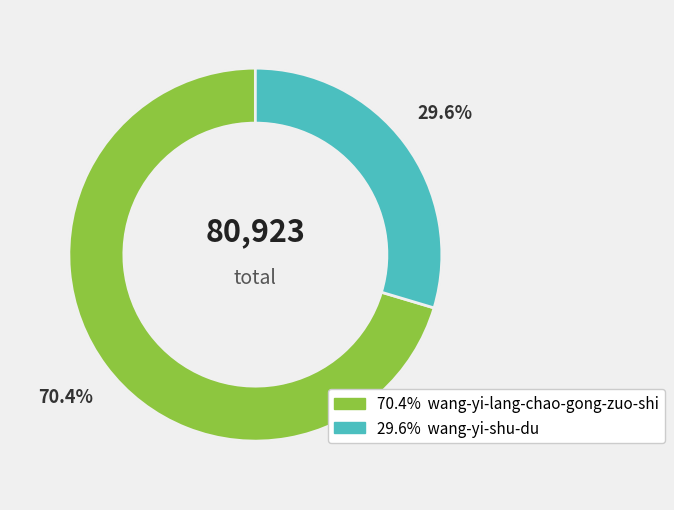

To the nearest percent, what is the difference between the wang-yi-shu-du and wang-yi-lang-chao-gong-zuo-shi slice percentages?

41%